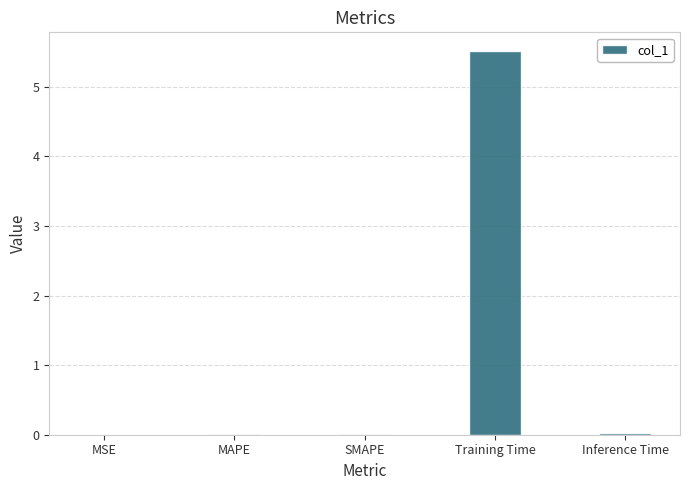

Is it true that the value at Training Time is 3.3?

False